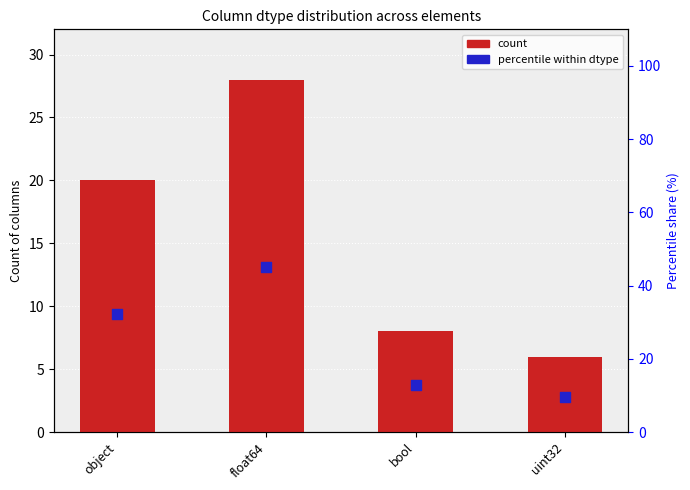

Which series contains the lowest Y value?

count